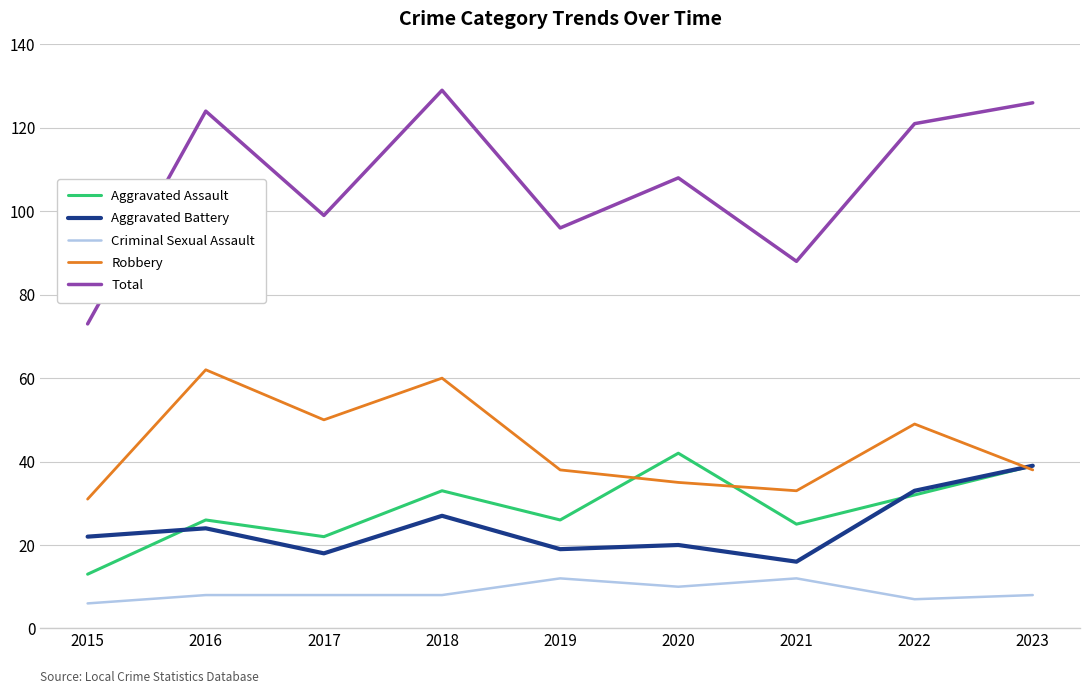

Rank the series at 2015 from highest to lowest value.

Total, Robbery, Aggravated Battery, Aggravated Assault, Criminal Sexual Assault